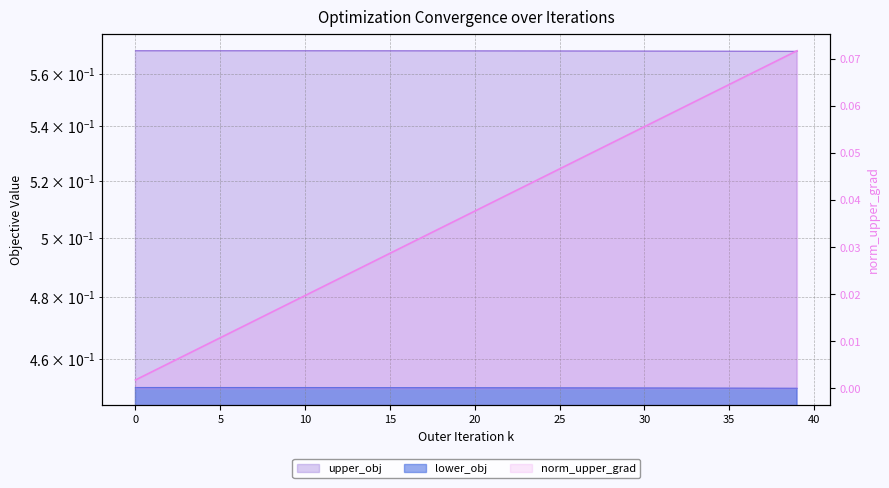

Does the chart display data point markers on the line(s)?

No